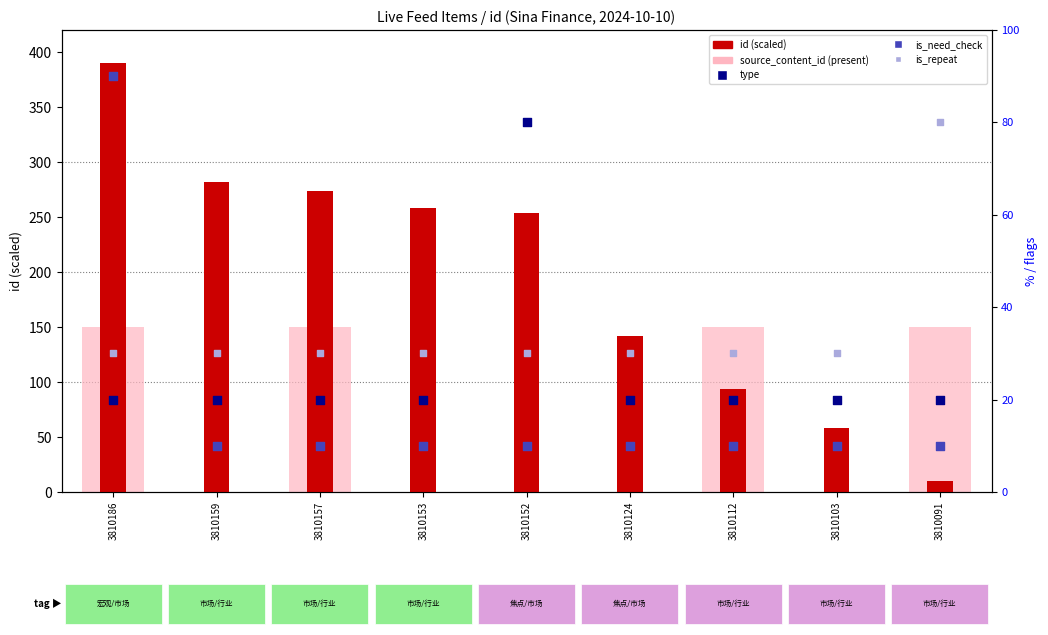

Which series has the largest total across all categories?

id